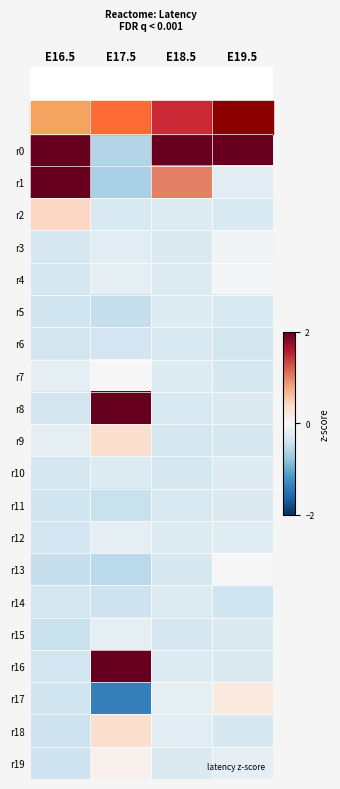

Reading left to right, list all the values displayed in this chart.

r0: E16.5=2.3	E17.5=-0.6	E18.5=4.2	E19.5=4.3
r1: E16.5=3.5	E17.5=-0.6	E18.5=1.0	E19.5=-0.2
r2: E16.5=0.4	E17.5=-0.3	E18.5=-0.3	E19.5=-0.3
r3: E16.5=-0.3	E17.5=-0.2	E18.5=-0.3	E19.5=-0.1
r4: E16.5=-0.4	E17.5=-0.2	E18.5=-0.3	E19.5=-0.0
r5: E16.5=-0.4	E17.5=-0.5	E18.5=-0.3	E19.5=-0.3
r6: E16.5=-0.4	E17.5=-0.4	E18.5=-0.3	E19.5=-0.4
r7: E16.5=-0.2	E17.5=-0.0	E18.5=-0.3	E19.5=-0.4
r8: E16.5=-0.4	E17.5=2.0	E18.5=-0.3	E19.5=-0.3
r9: E16.5=-0.2	E17.5=0.3	E18.5=-0.4	E19.5=-0.3
r10: E16.5=-0.3	E17.5=-0.3	E18.5=-0.3	E19.5=-0.3
r11: E16.5=-0.4	E17.5=-0.4	E18.5=-0.3	E19.5=-0.3
r12: E16.5=-0.4	E17.5=-0.2	E18.5=-0.3	E19.5=-0.2
r13: E16.5=-0.5	E17.5=-0.5	E18.5=-0.3	E19.5=0.0
r14: E16.5=-0.4	E17.5=-0.4	E18.5=-0.3	E19.5=-0.4
r15: E16.5=-0.4	E17.5=-0.2	E18.5=-0.3	E19.5=-0.3
r16: E16.5=-0.4	E17.5=3.4	E18.5=-0.3	E19.5=-0.3
r17: E16.5=-0.4	E17.5=-1.4	E18.5=-0.2	E19.5=0.2
r18: E16.5=-0.4	E17.5=0.3	E18.5=-0.2	E19.5=-0.3
r19: E16.5=-0.4	E17.5=0.1	E18.5=-0.3	E19.5=-0.2